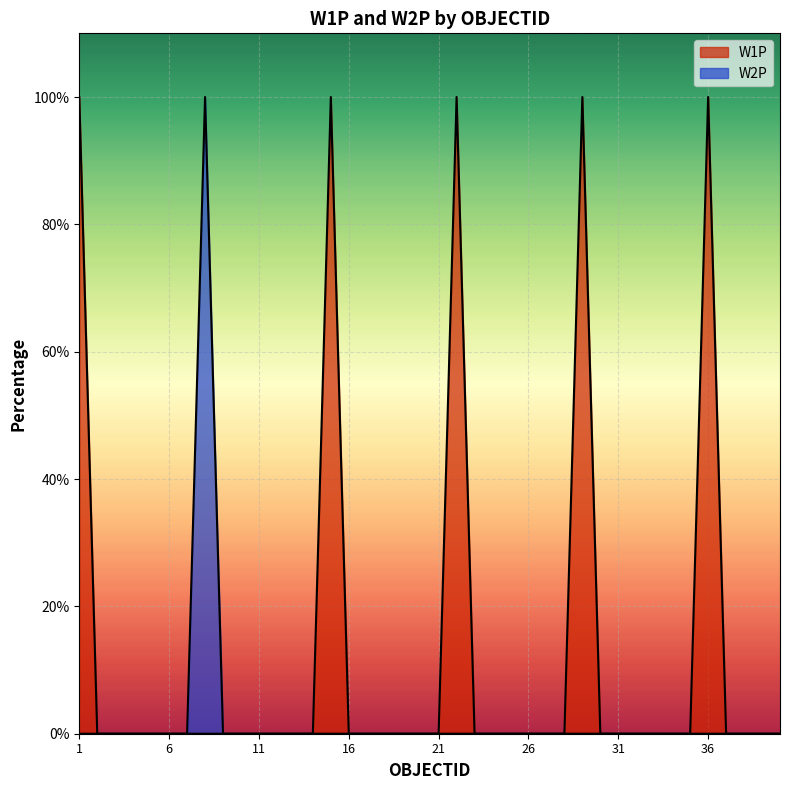

At which label is W2P closest to 50?

1